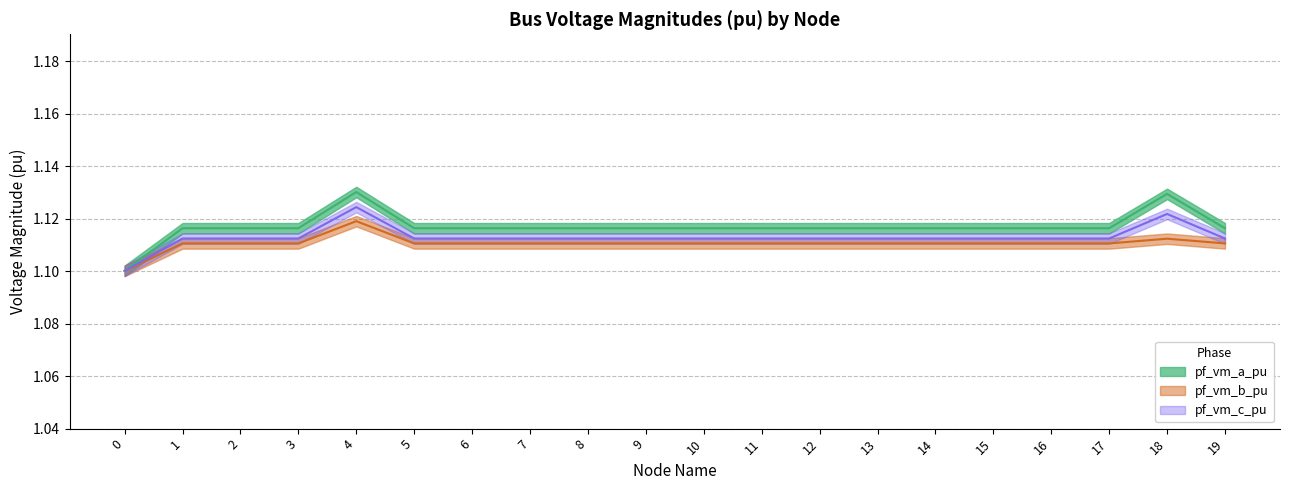

What is the average value of the pf_vm_a_pu series?

1.1